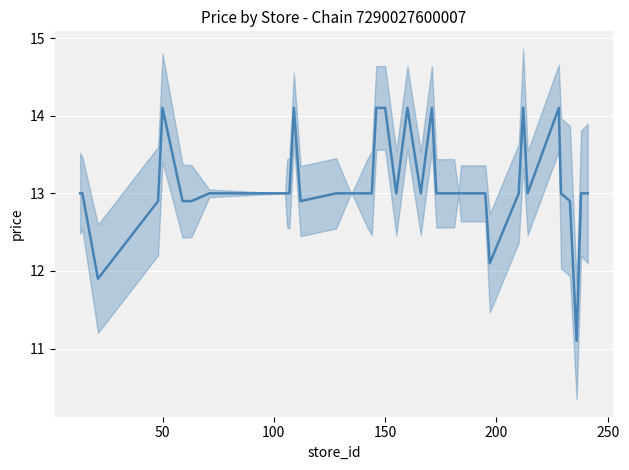

Is this an area chart (filled region under the line)?

No